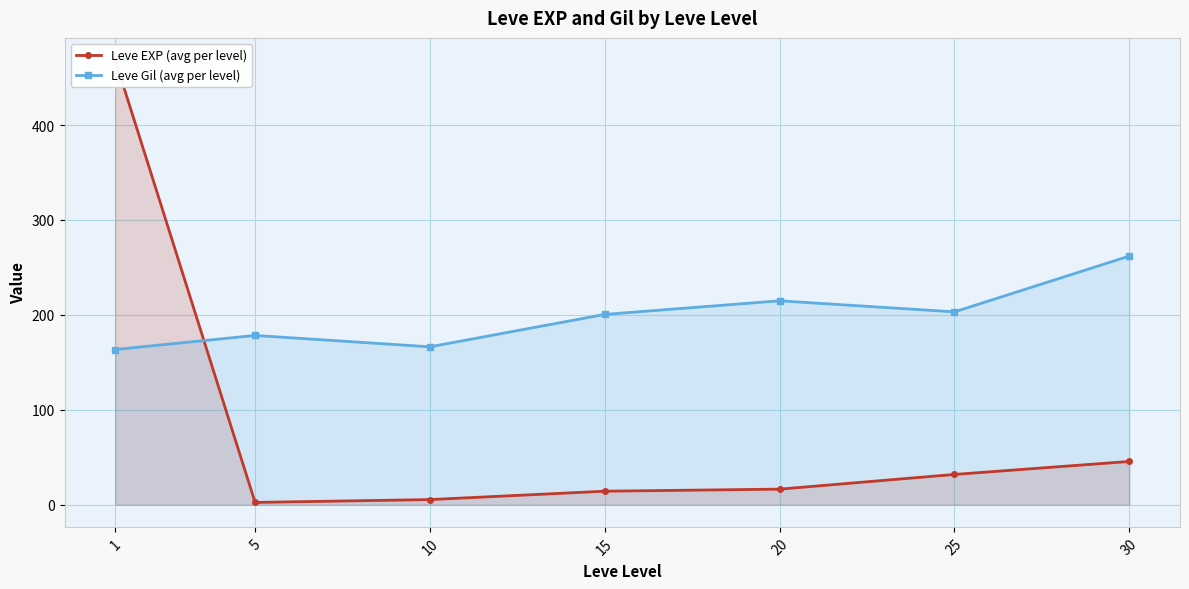

What is the average value of the Leve Gil (avg per level) series?

198.4